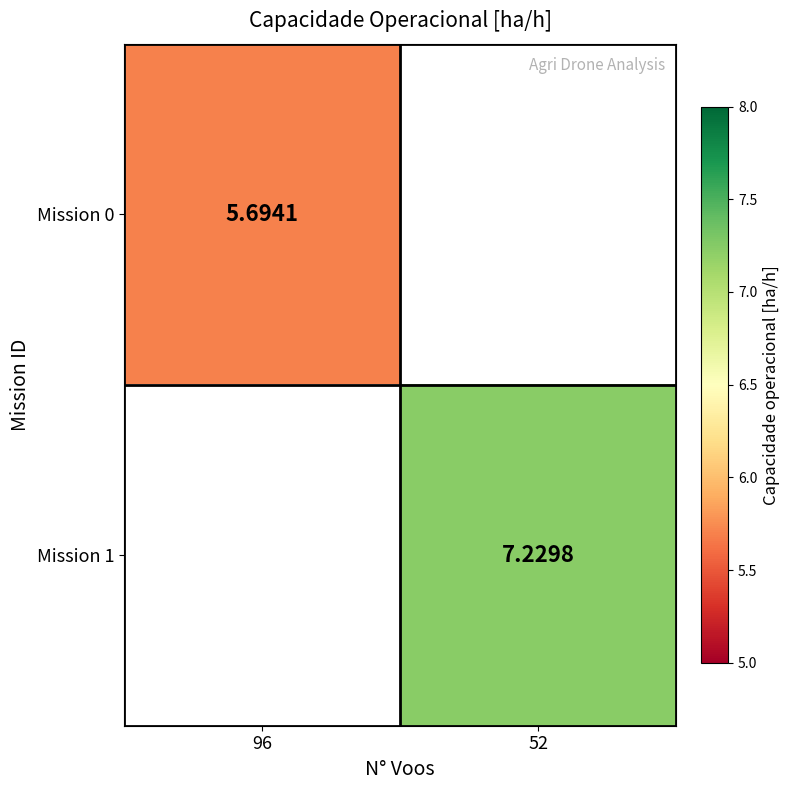

Count the number of categories in the chart.

2